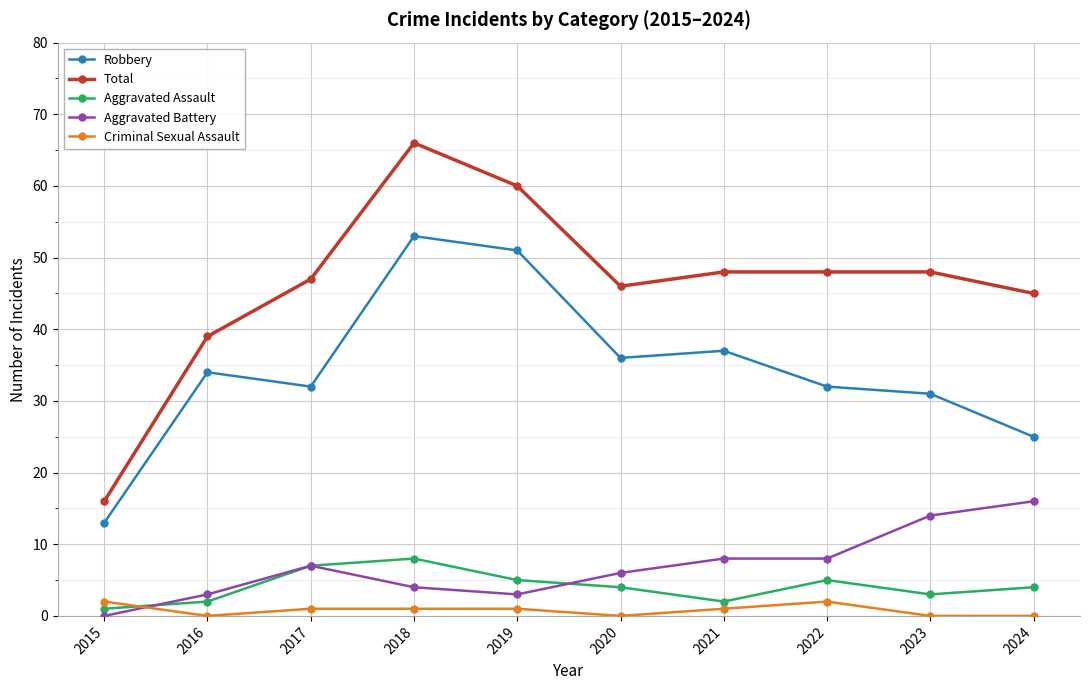

What is the approximate value of Total at 2022, to the nearest 10?

50